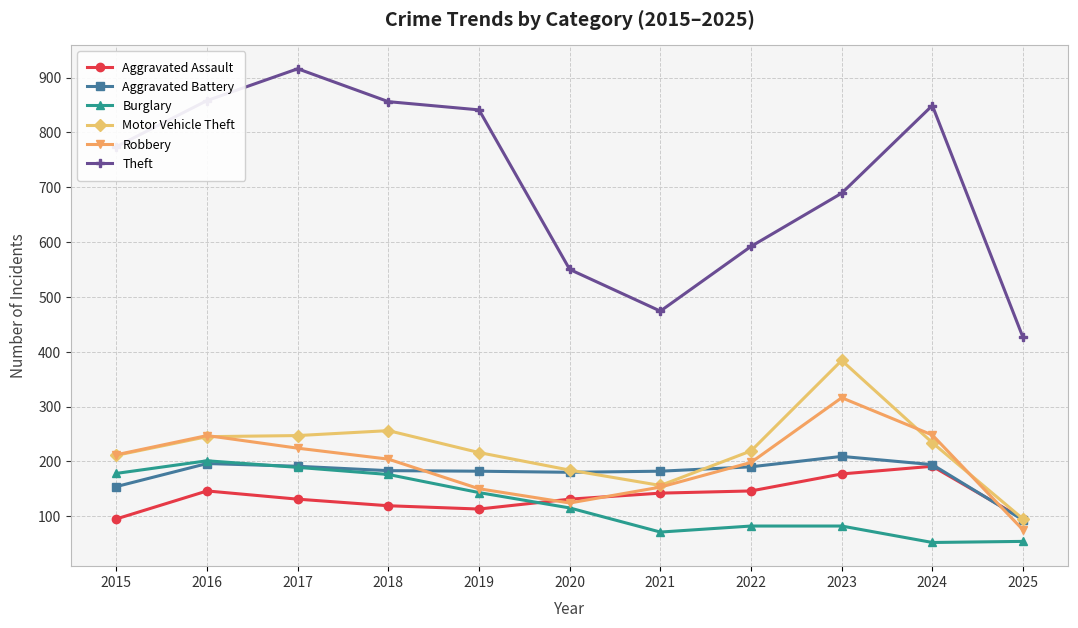

Between 2018 and 2025, which series saw the biggest shift?

Theft